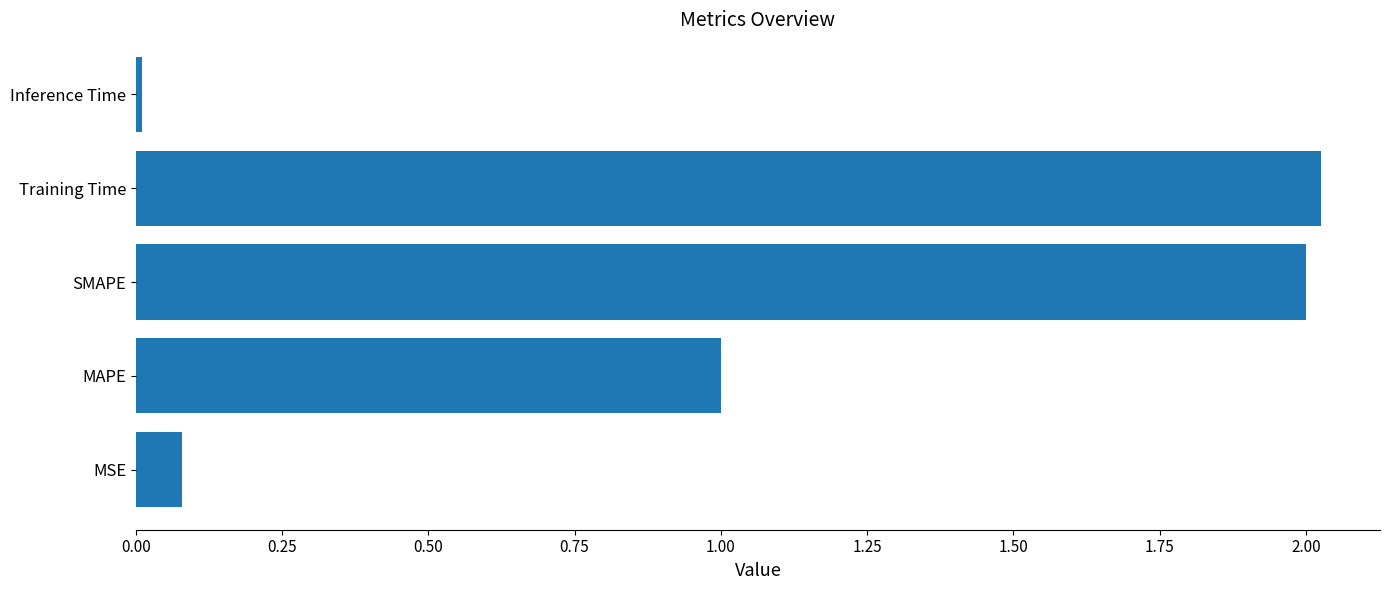

What is the average value?

1.0